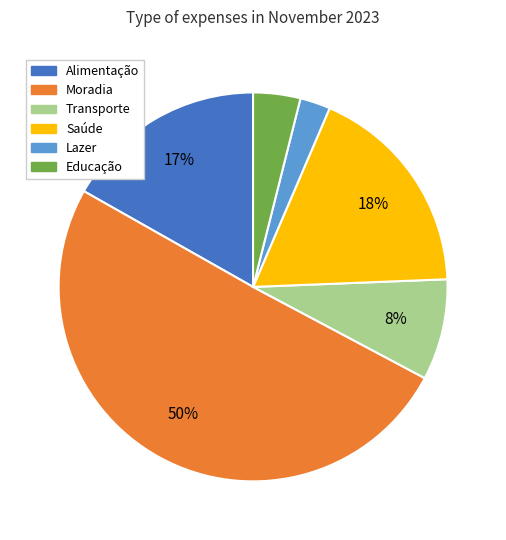

Combined, do Alimentação and Saúde account for over 50%?

No